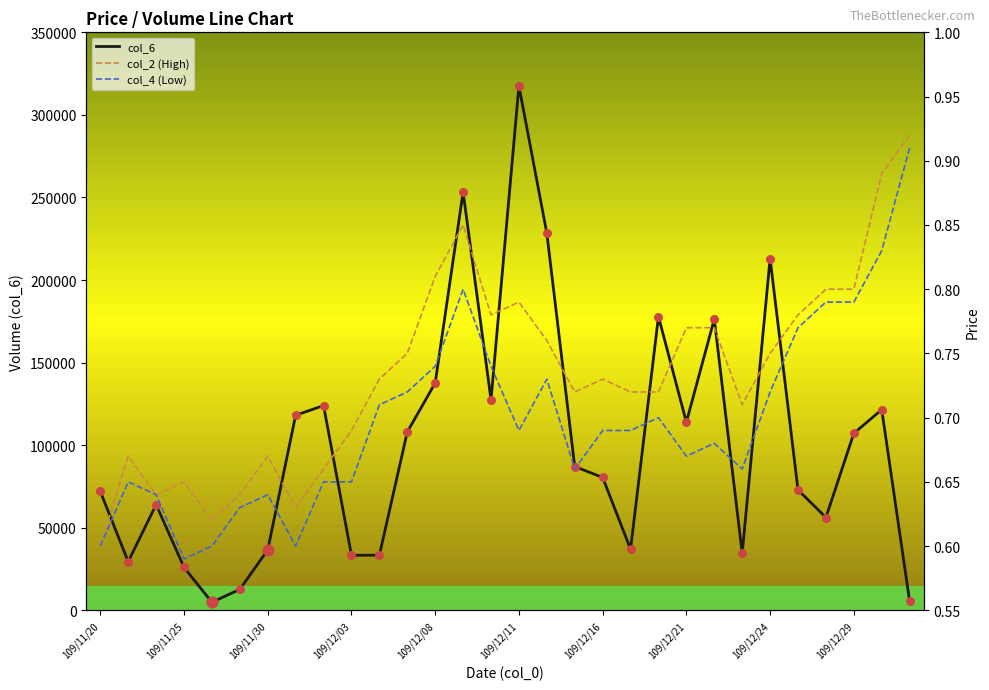

The value of col_6 at 109/11/25 is 25970. True or false?

True